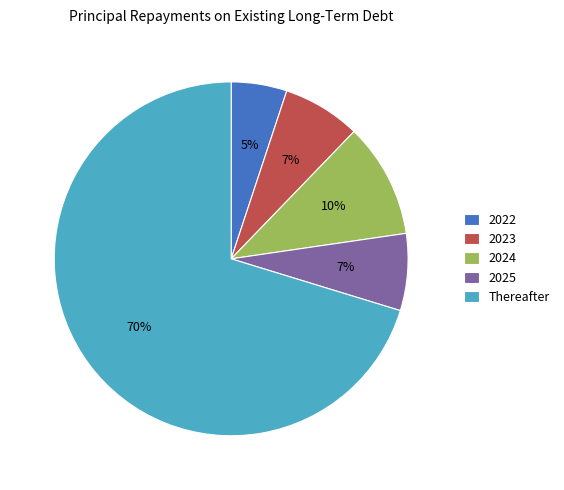

To the nearest percent, what is the difference between the 2022 and 2024 slice percentages?

5%